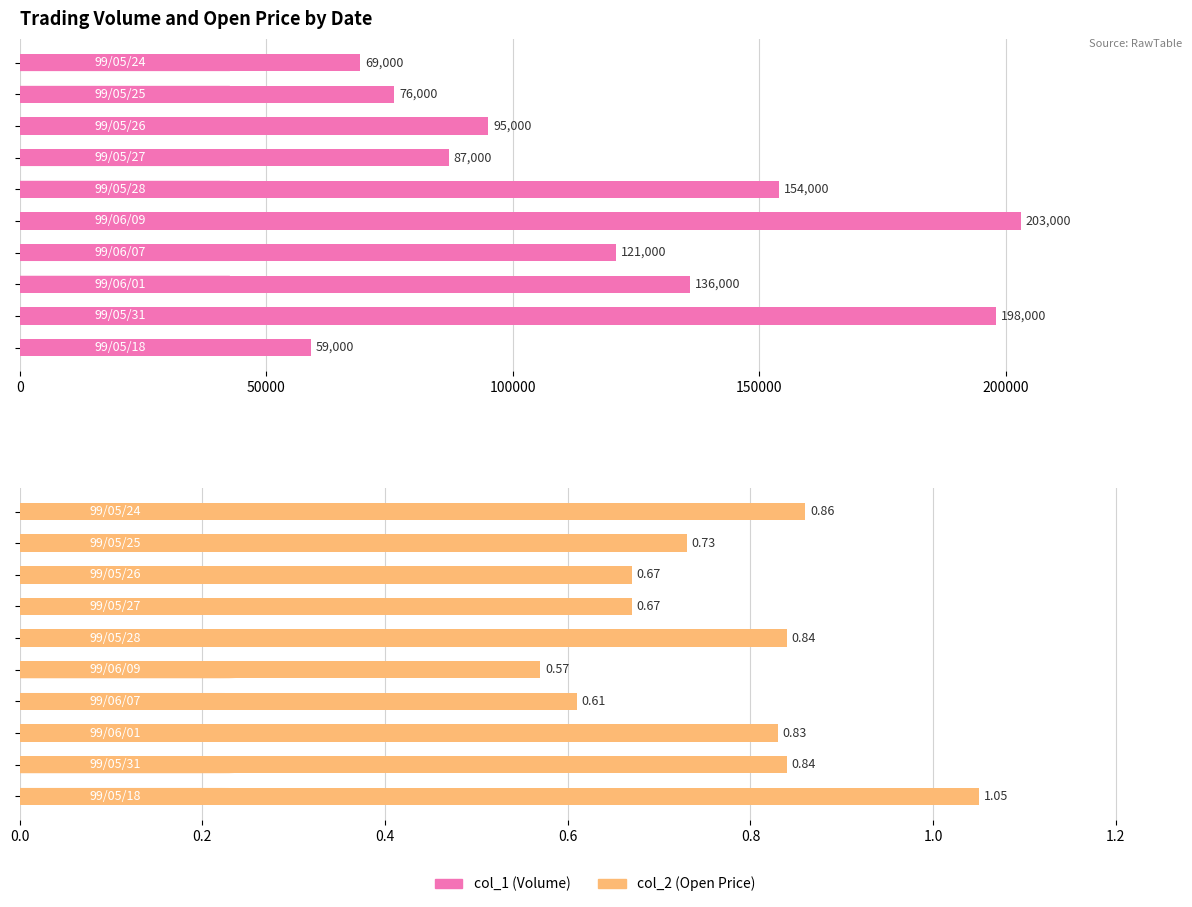

How many groups of bars are there?

10